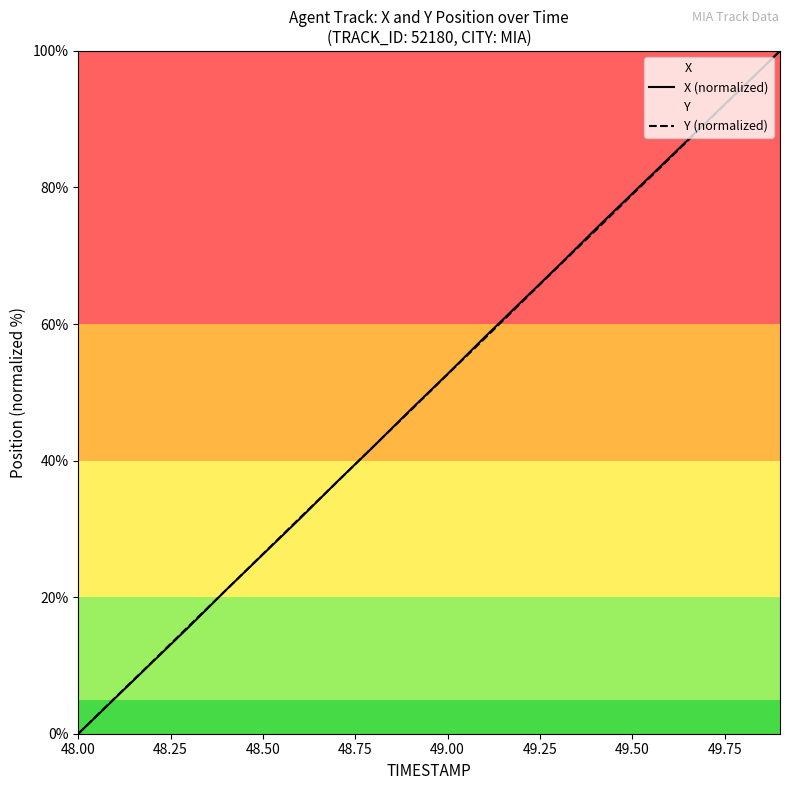

At how many categories does at least one series exceed 52?

10